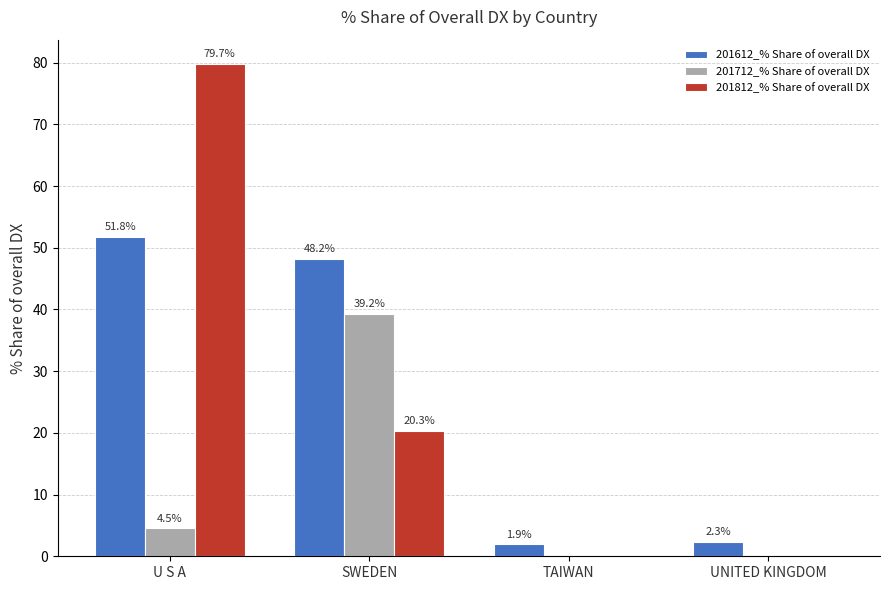

Is it true that 201612_% Share of overall DX equals 51.8 at U S A?

True